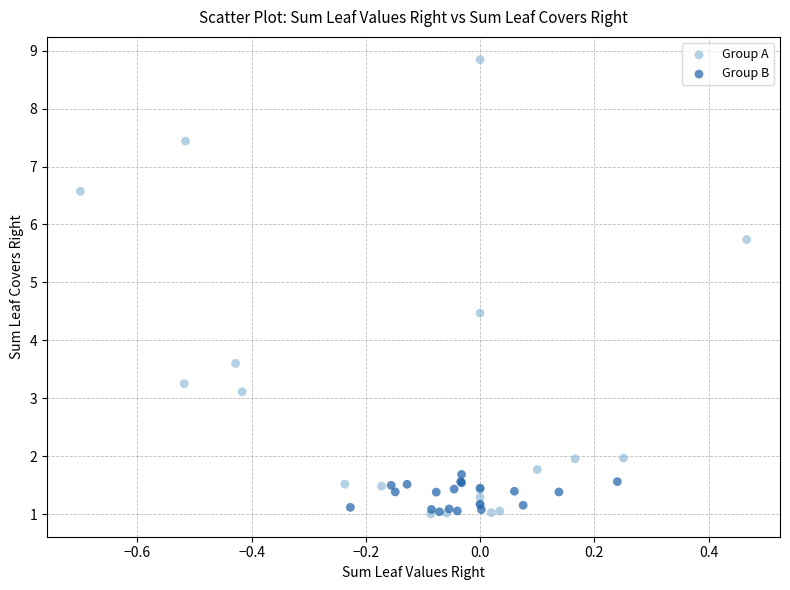

Which series reaches the maximum Y coordinate?

Group A